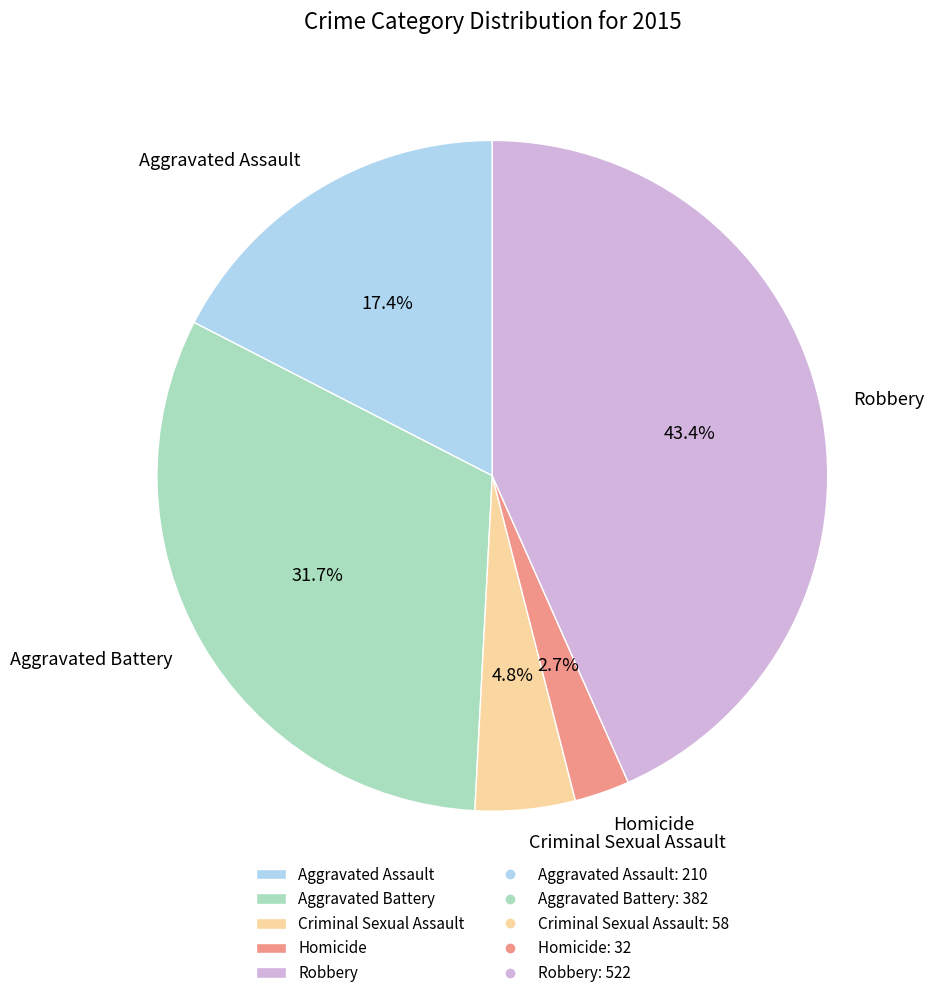

Do Aggravated Assault and Robbery together represent more than half of the pie?

Yes